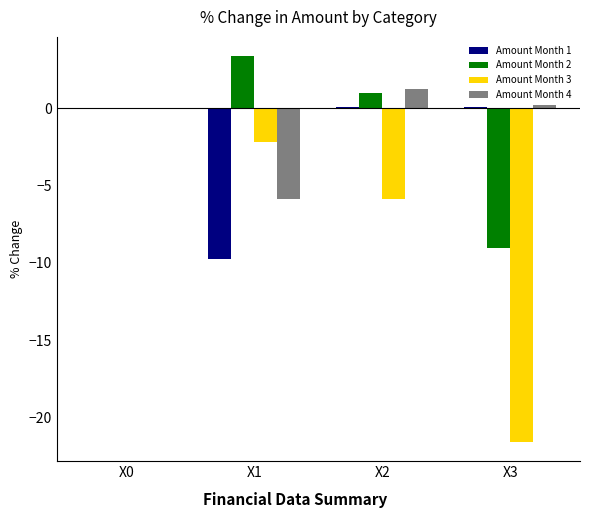

The value of Amount Month 3 at X3 is -13.3. True or false?

False